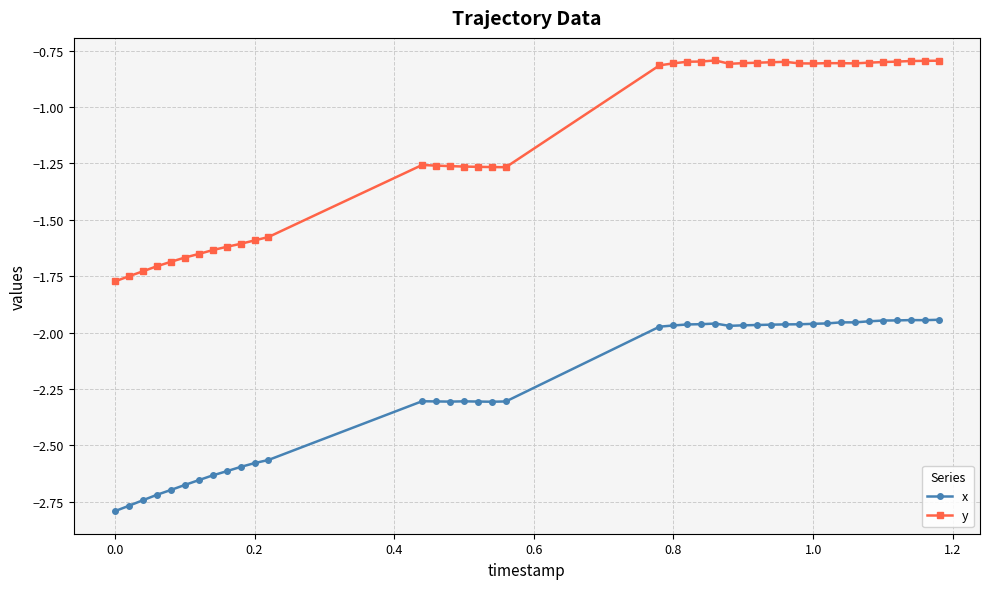

What is the value of the y point at the 40th from the left?

-0.8